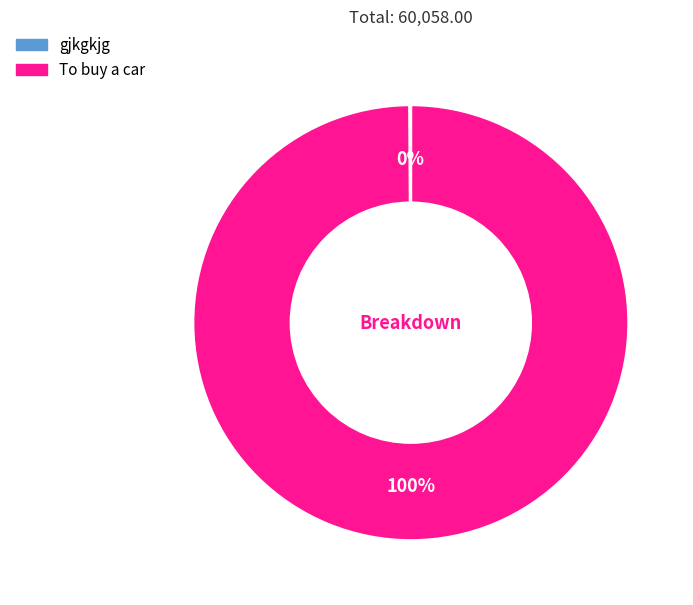

Which category has the biggest portion of the pie?

To buy a car